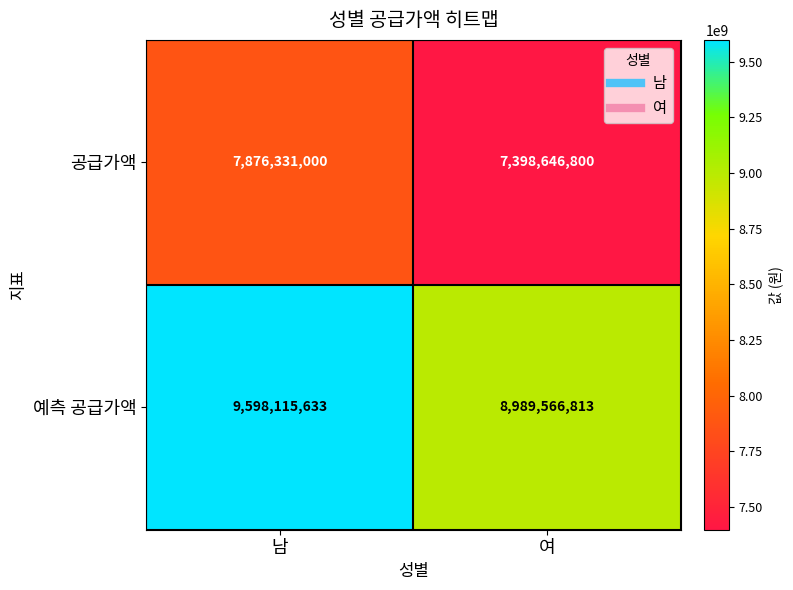

List the series in order of their peak value, lowest first.

공급가액, 예측 공급가액